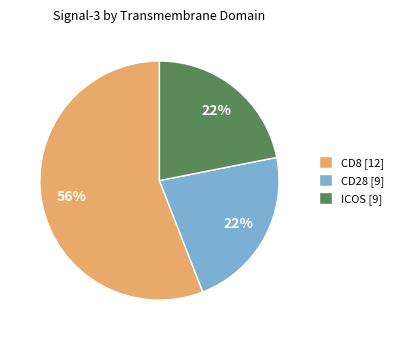

How many segments does this pie chart have?

3